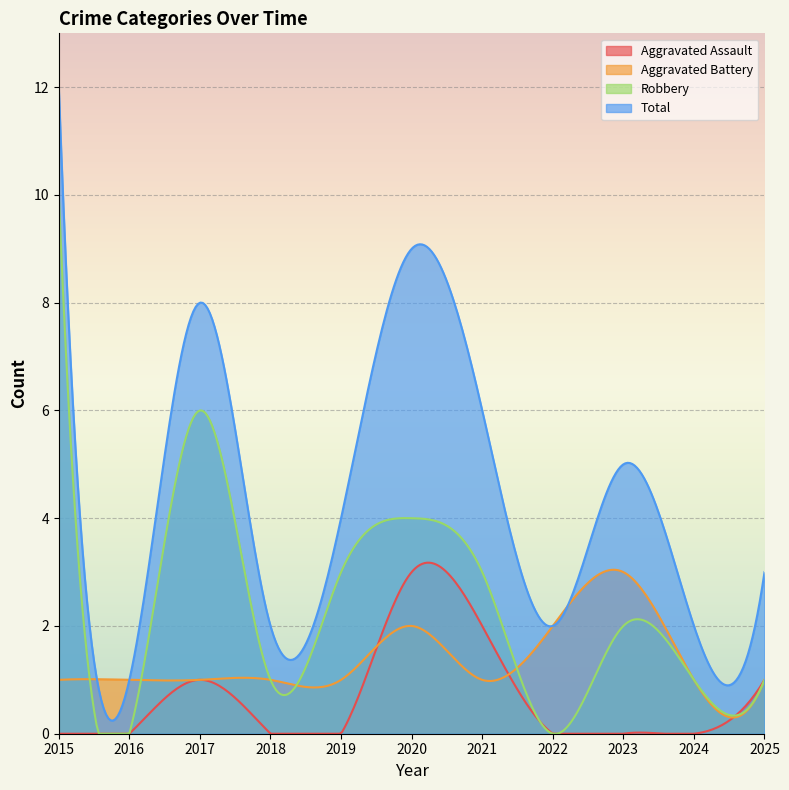

In Robbery, how many points are lower than both neighbors (excluding endpoints)?

3